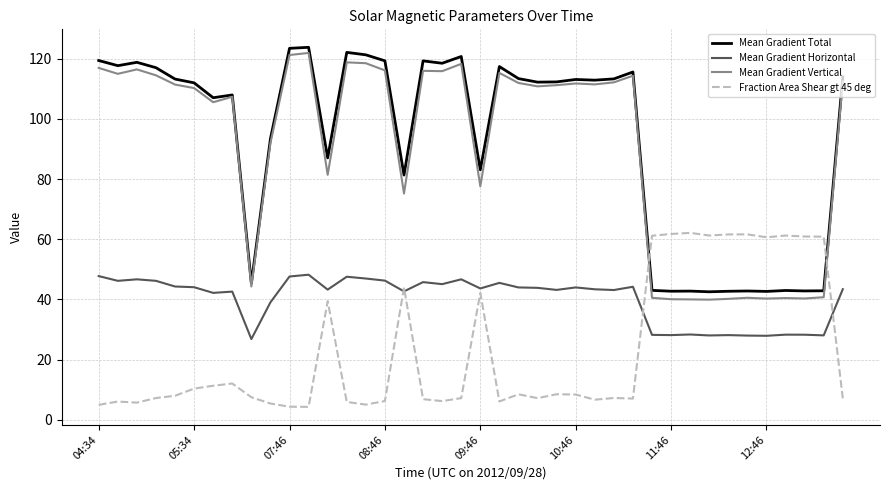

Does the chart display data point markers on the line(s)?

No